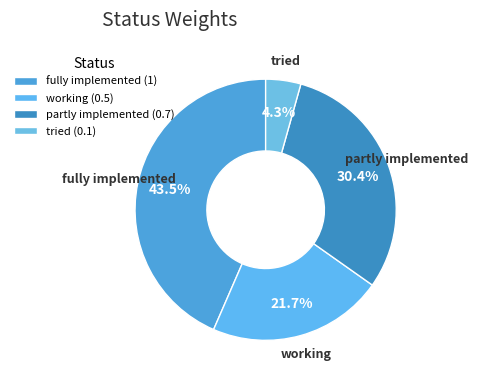

Count the number of slices in the pie.

4